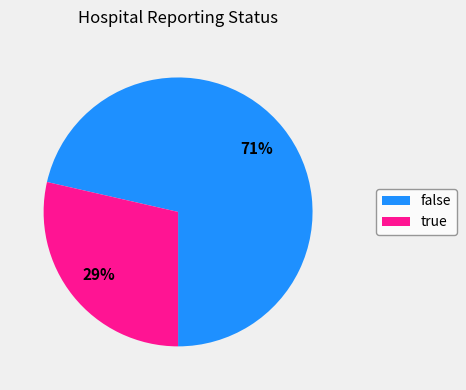

Rank the categories by value from highest to lowest.

false, true